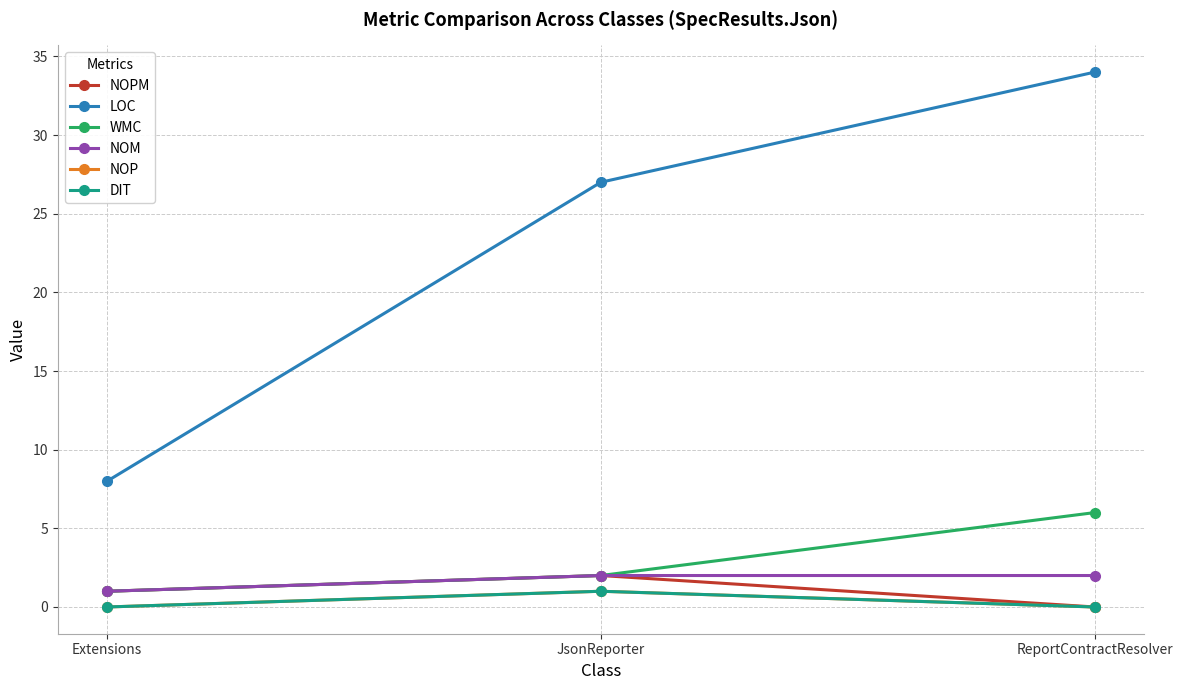

How many lines are shown in the chart?

6